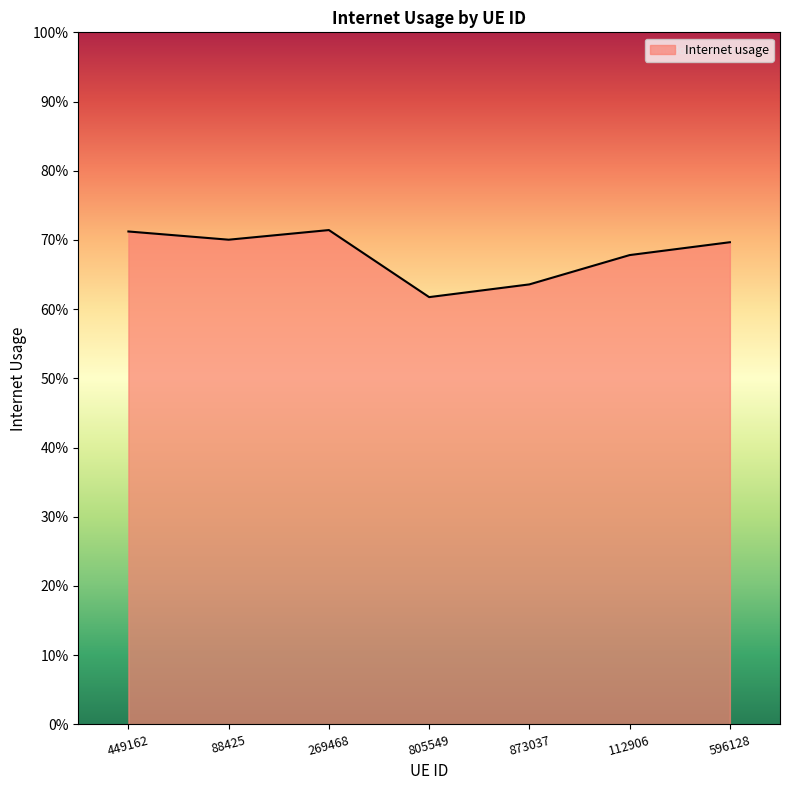

Does the chart display data point markers on the line(s)?

No